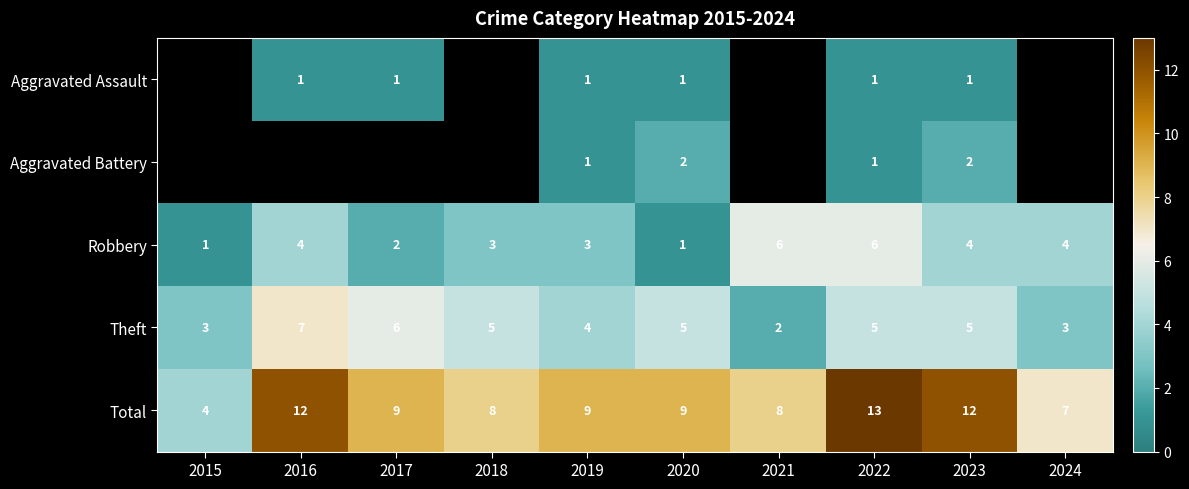

Rank the series at 2023 from highest to lowest value.

Total, Theft, Robbery, Aggravated Battery, Aggravated Assault